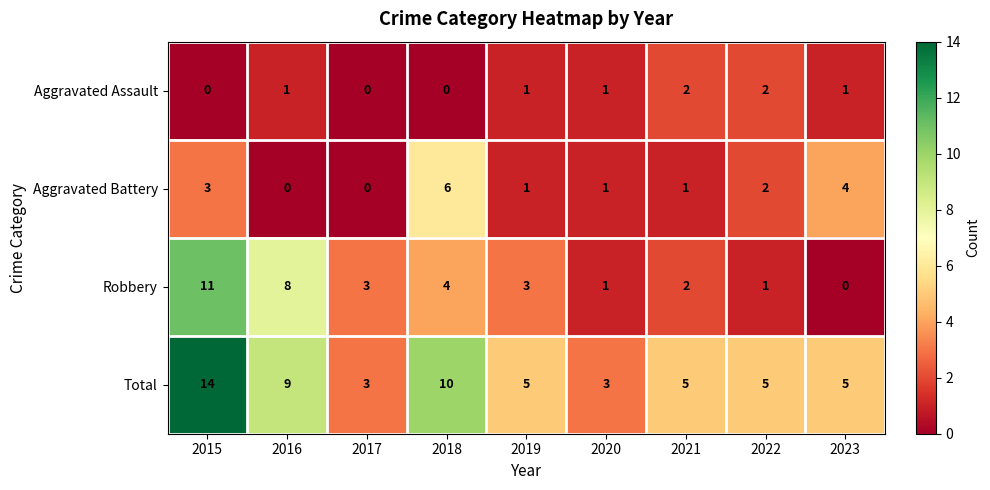

Rank the series by their average value, from highest to lowest.

Total, Robbery, Aggravated Battery, Aggravated Assault